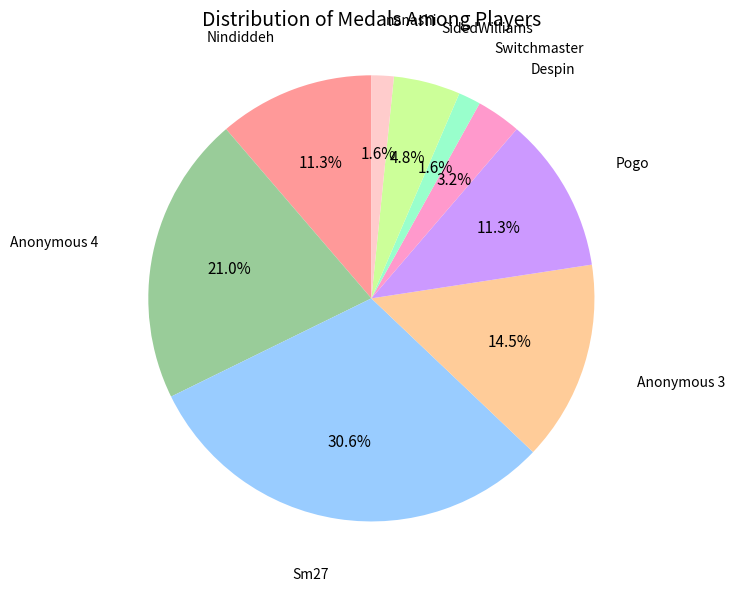

Is there a majority slice in this chart?

No